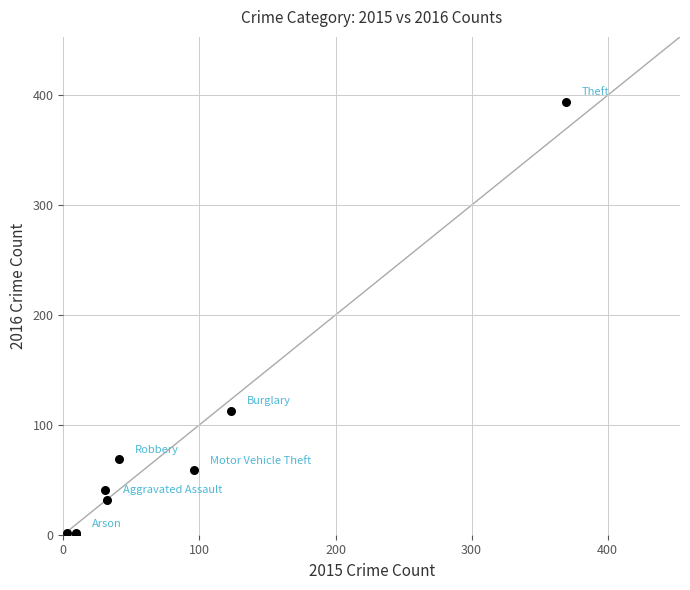

What Y value in the scatter plot is closest to 197?

113